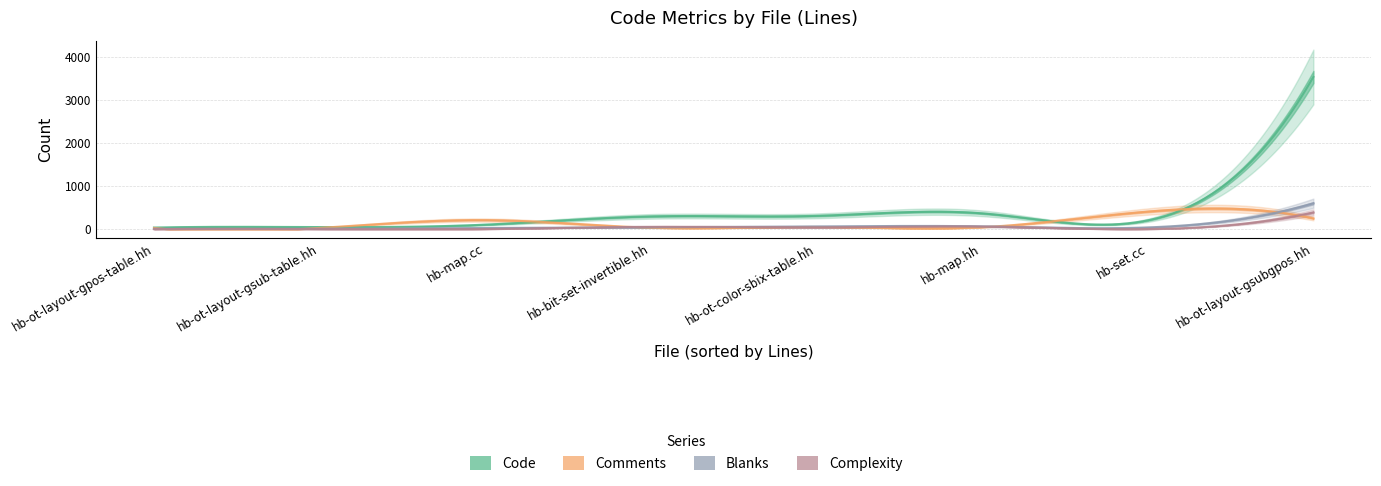

What are all the series names shown in the legend?

Code, Comments, Blanks, Complexity